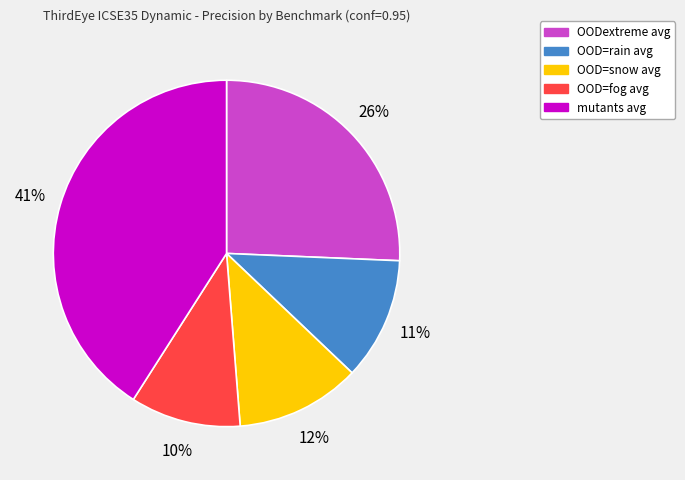

What is the ratio of the value at OOD=snow avg to the value at OODextreme avg?

0.5